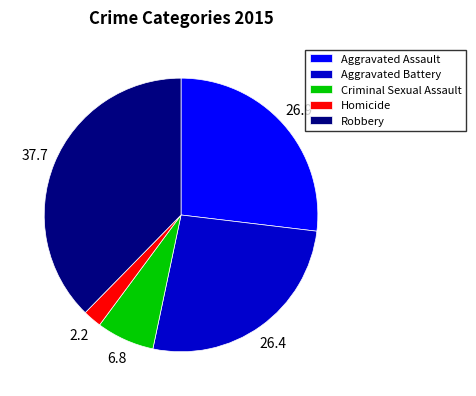

Which category has the smallest portion of the pie?

Homicide